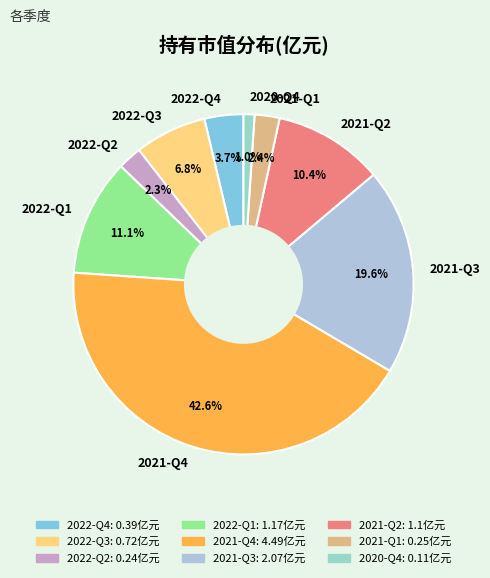

Is it true that 2021-Q4 is 52% of the pie?

False